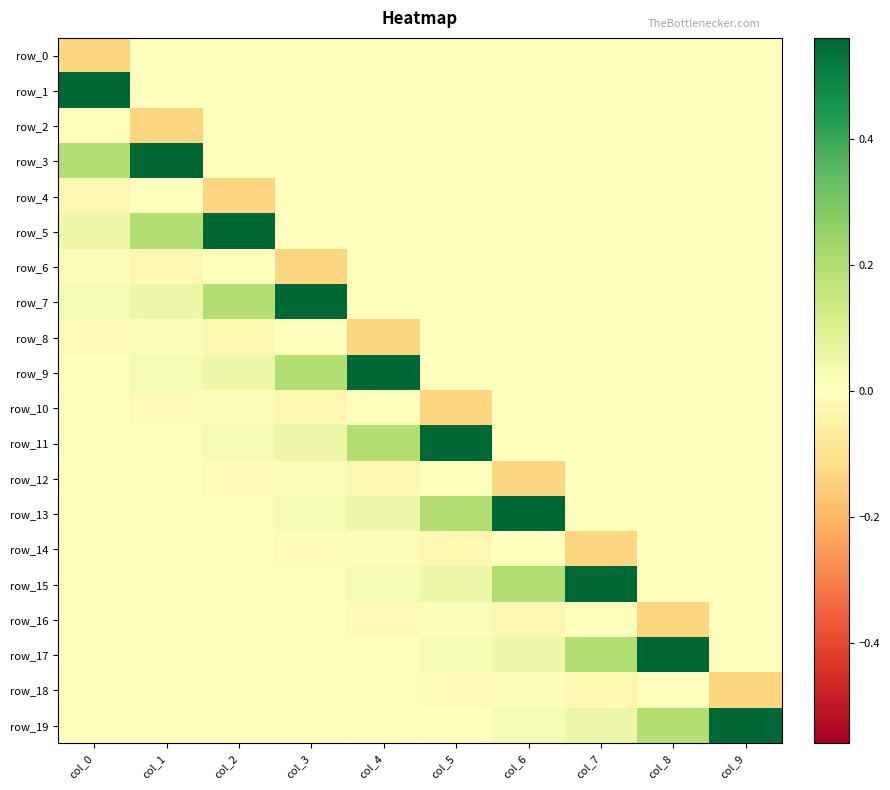

What is the lowest value of the row_12 series?

-0.1